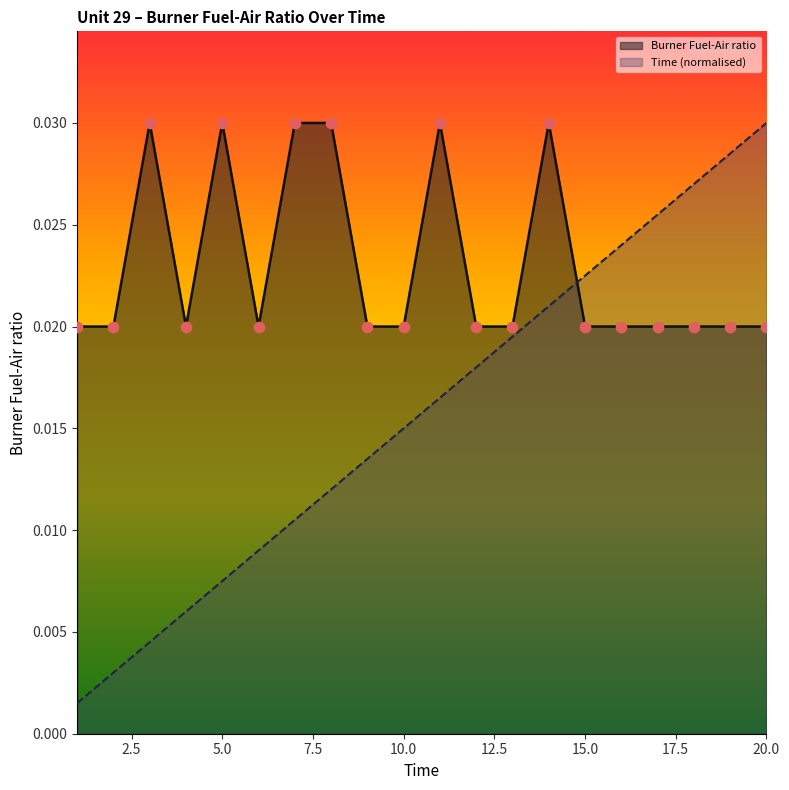

Which series has the largest total across all categories?

Burner Fuel-Air ratio